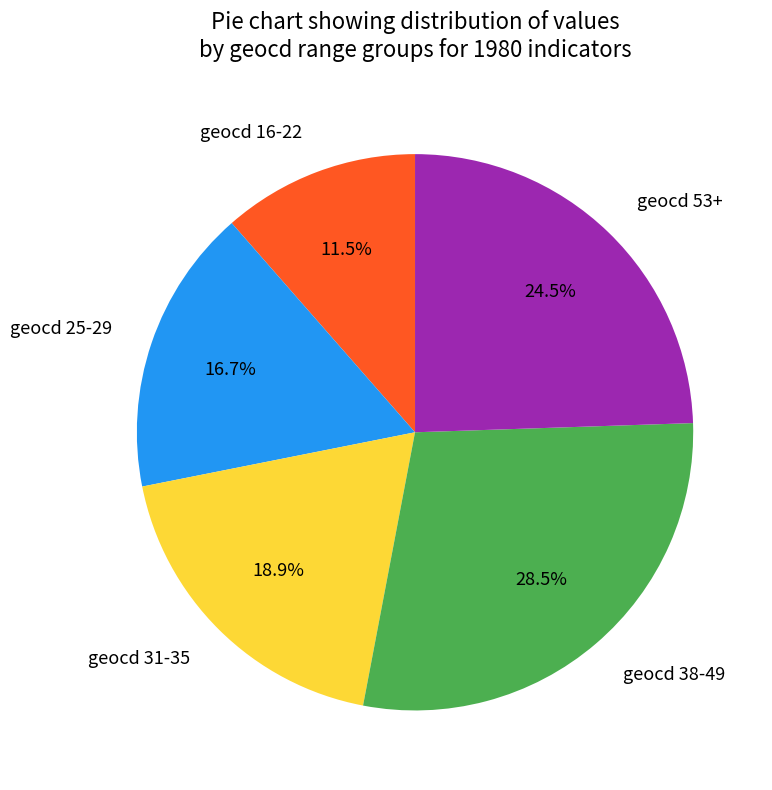

To the nearest percent, what is the difference between the largest and smallest slice percentages?

17%